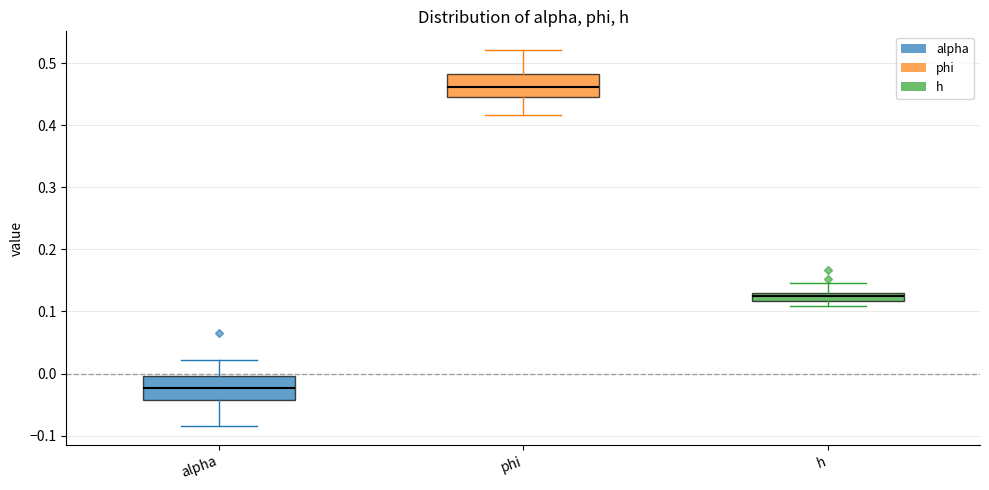

Which box has the highest median line?

phi